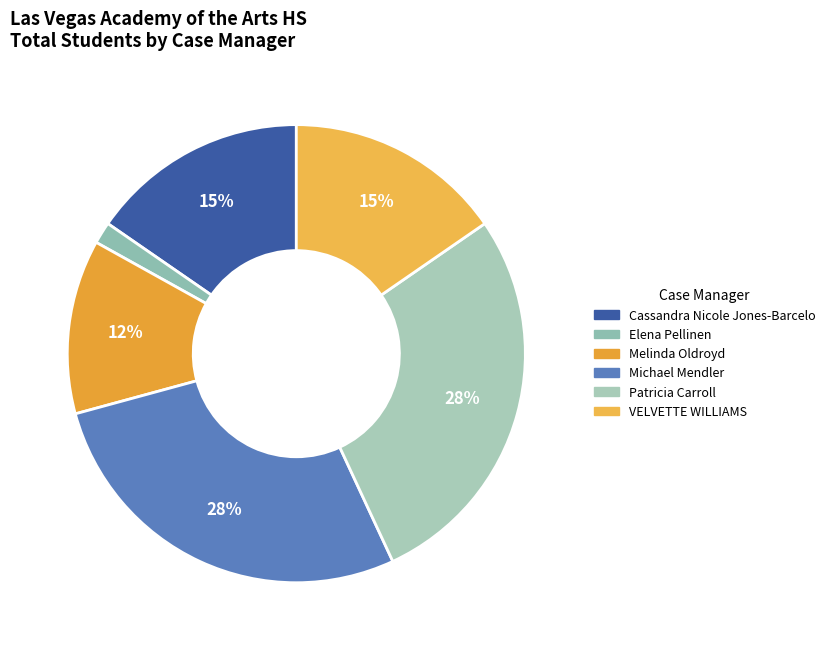

Do Elena Pellinen and Melinda Oldroyd together represent more than half of the pie?

No